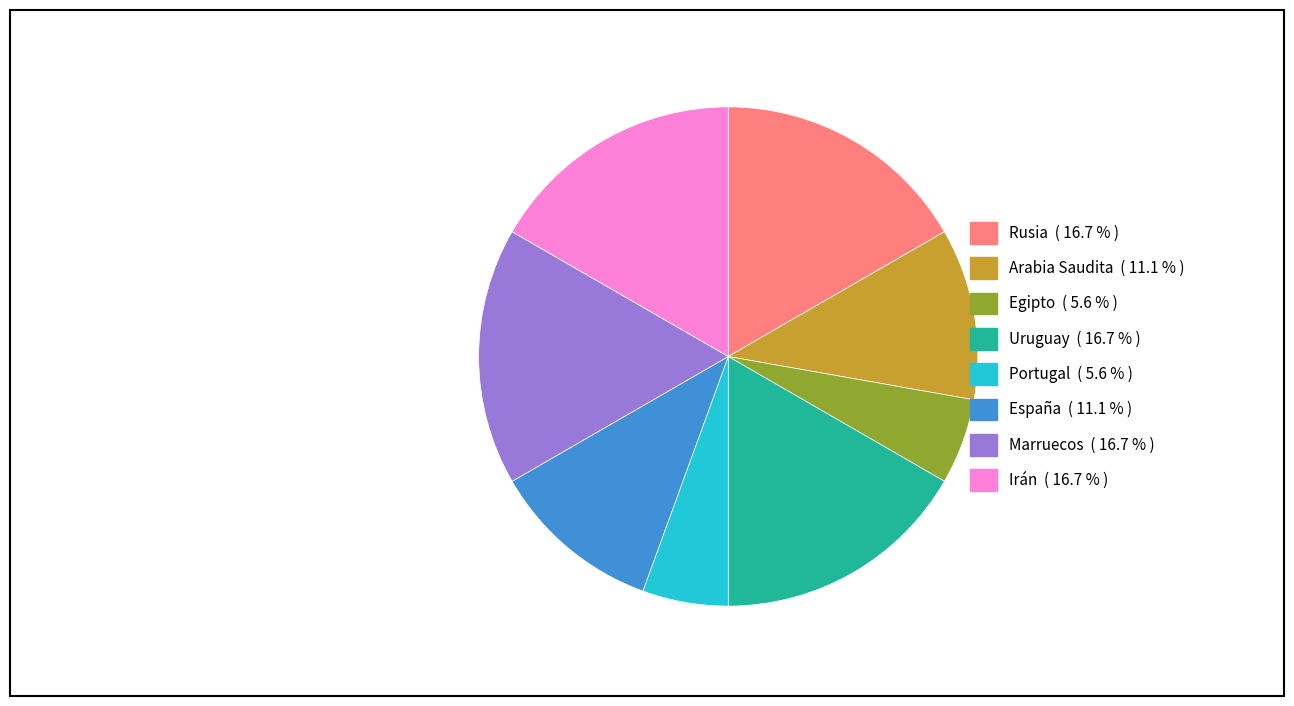

How many segments does this pie chart have?

8